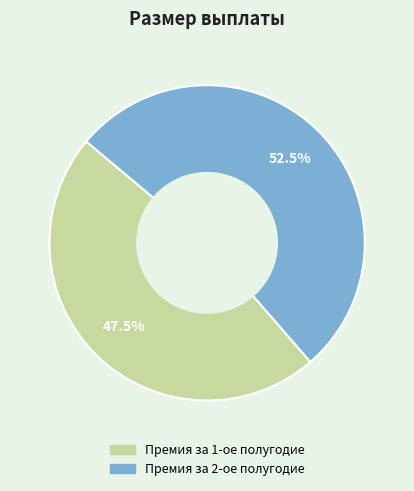

Which category has the biggest portion of the pie?

Премия за 2-ое полугодие